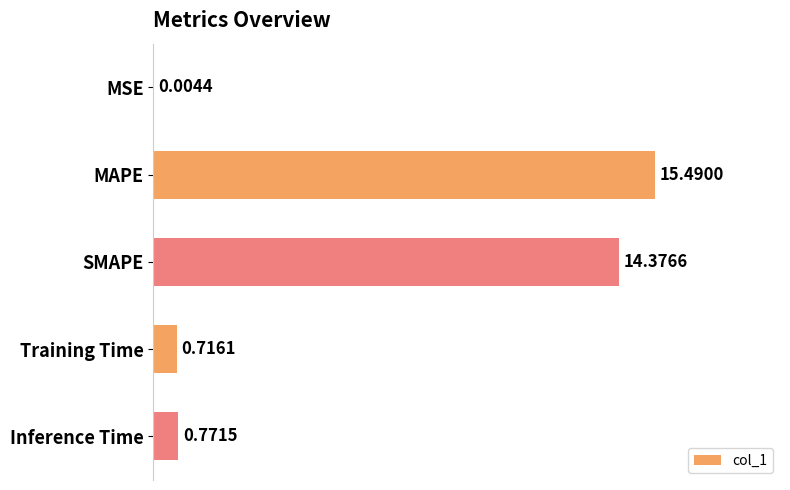

Which category has the highest value across all series?

MAPE